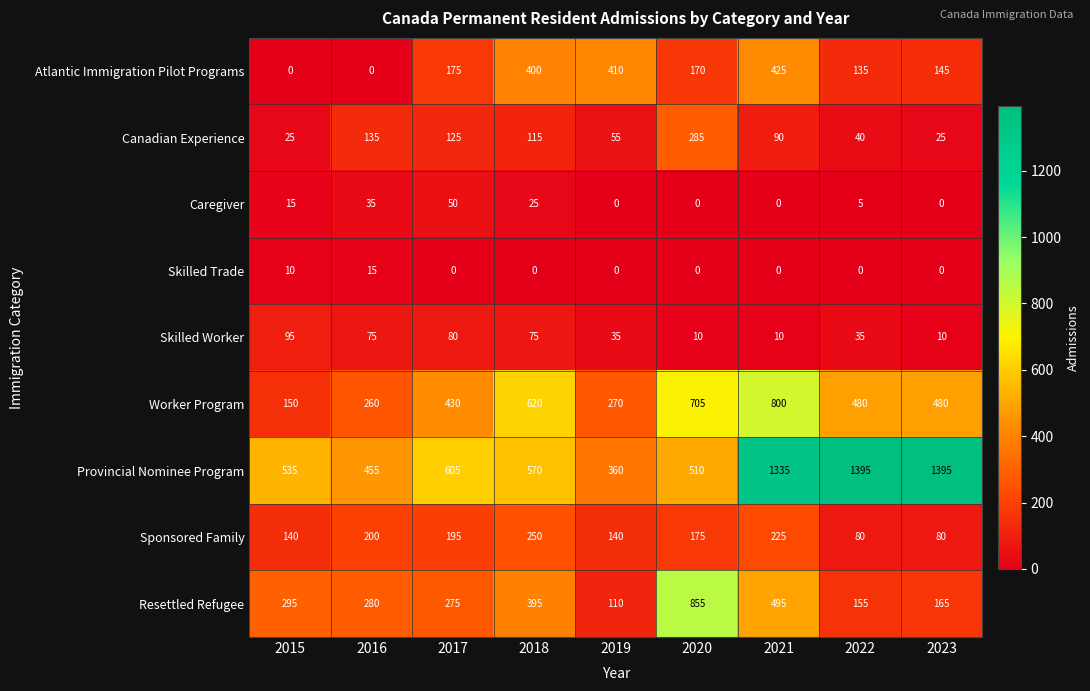

List the series in order of their peak value, lowest first.

Skilled Trade, Caregiver, Skilled Worker, Sponsored Family, Canadian Experience, Atlantic Immigration Pilot Programs, Worker Program, Resettled Refugee, Provincial Nominee Program